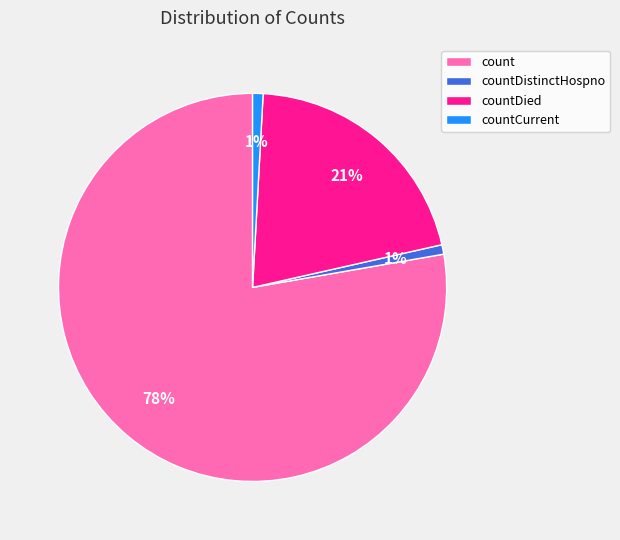

Does any single category account for the majority?

Yes